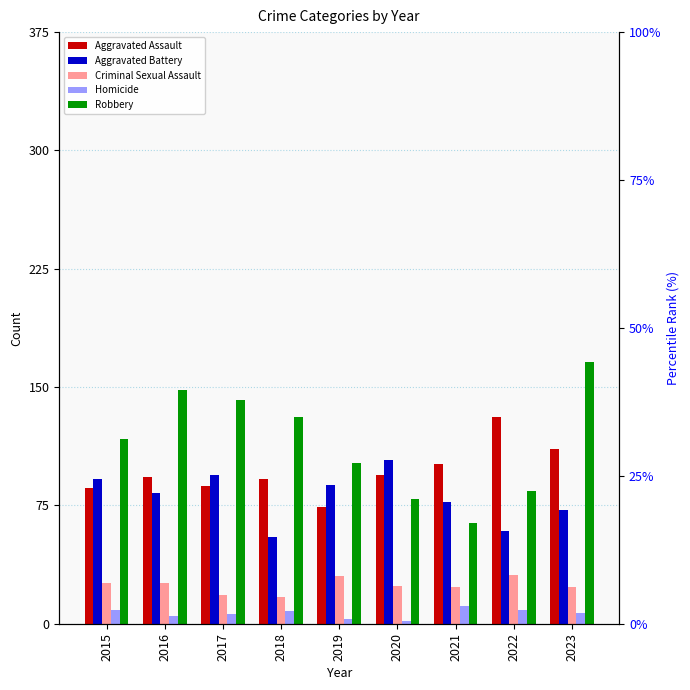

How many groups of bars are there?

9